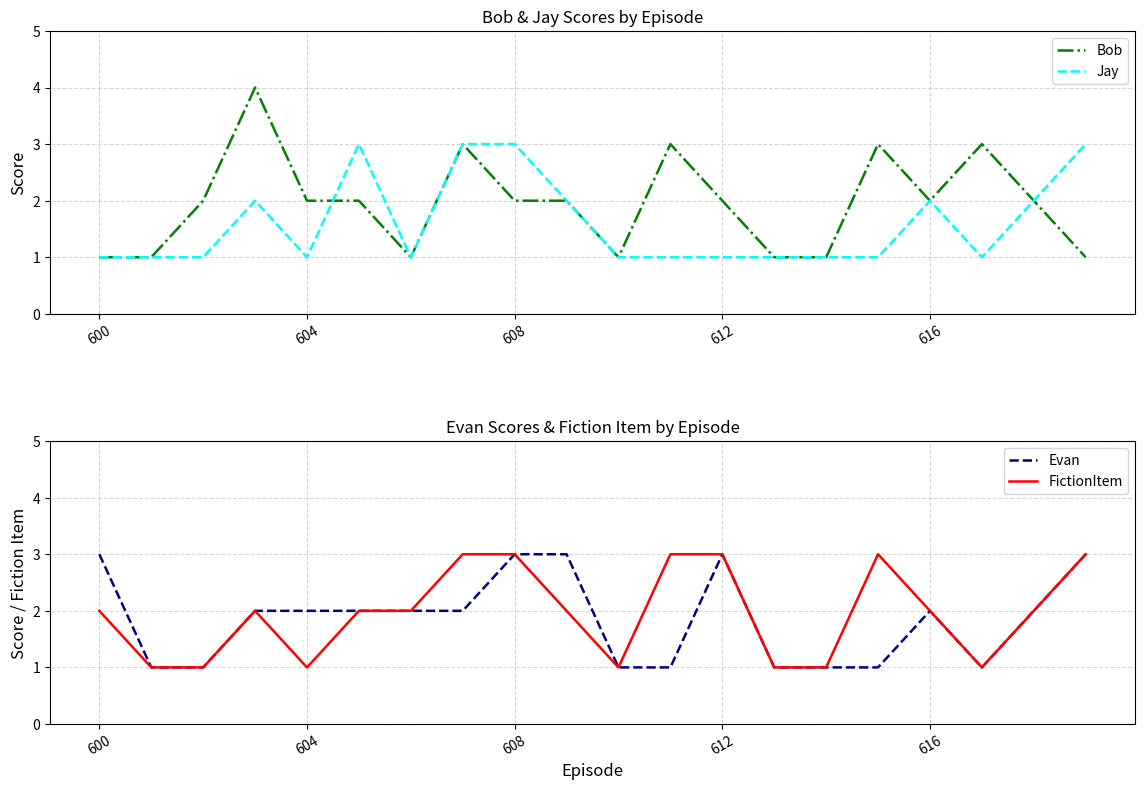

Which series ends up on top after the final intersection of Evan and Bob?

Evan